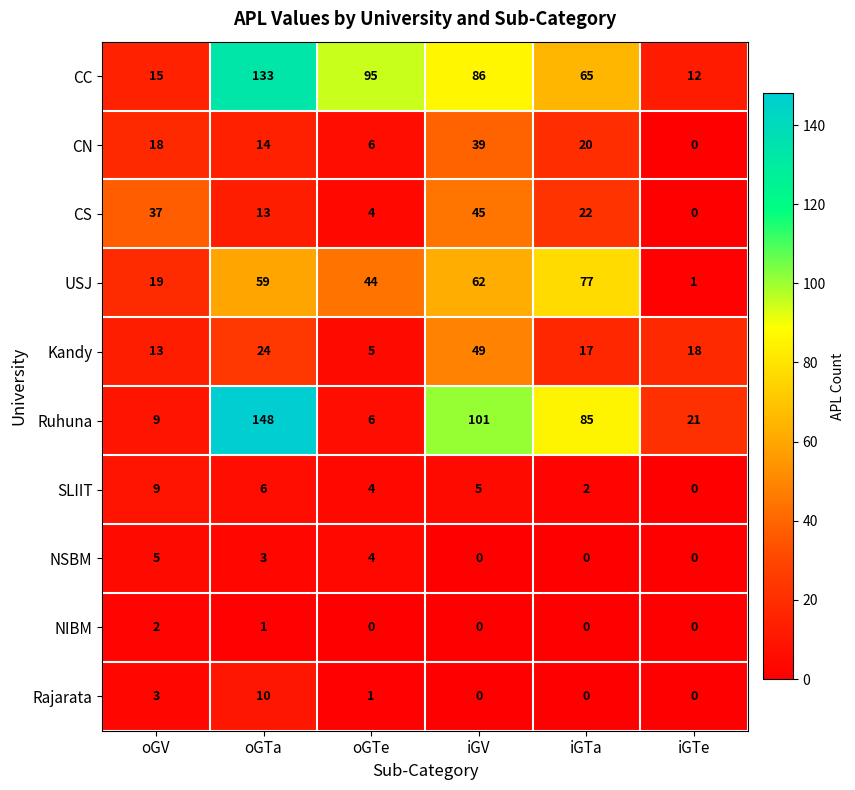

What is the average value of the CN series?

16